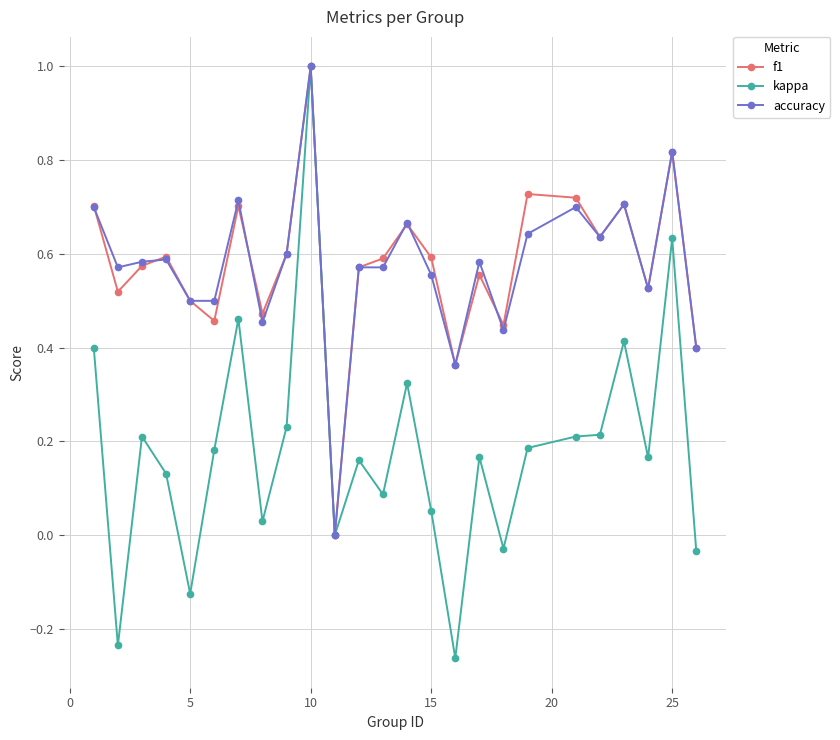

What is the greatest value displayed?

1.0